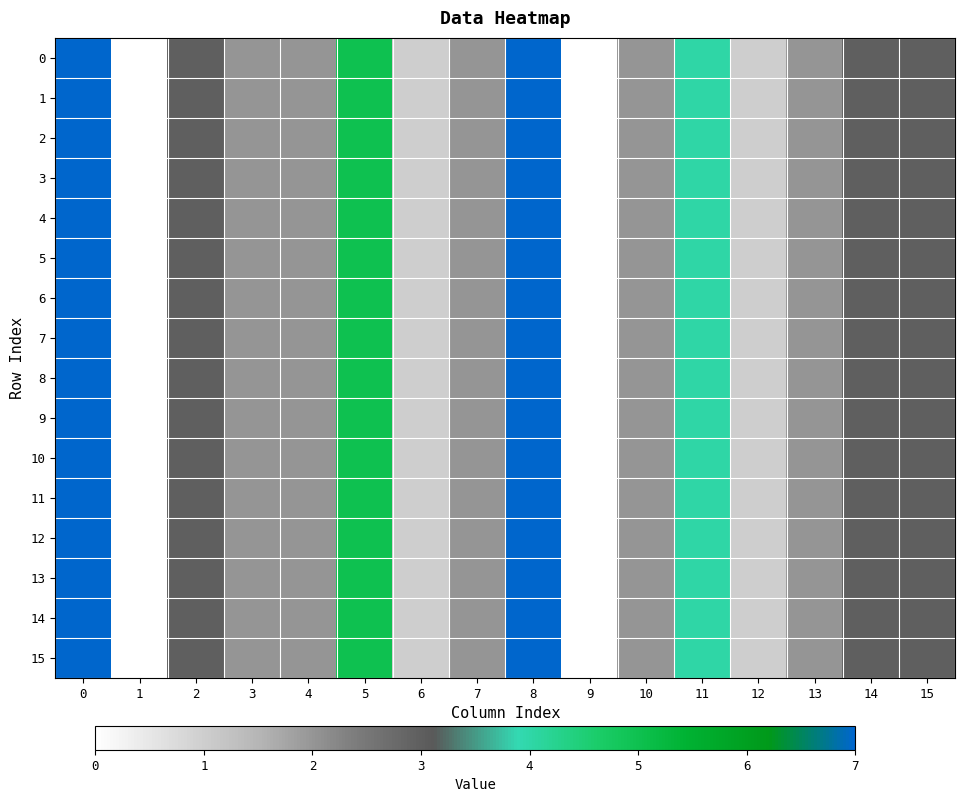

Count the number of categories in the chart.

16